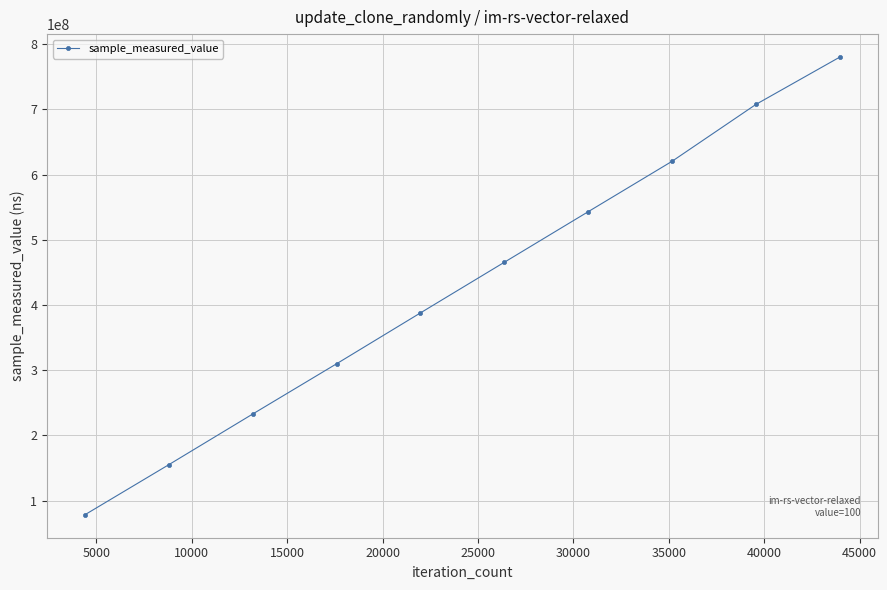

What is the sum of all values?

4280818647